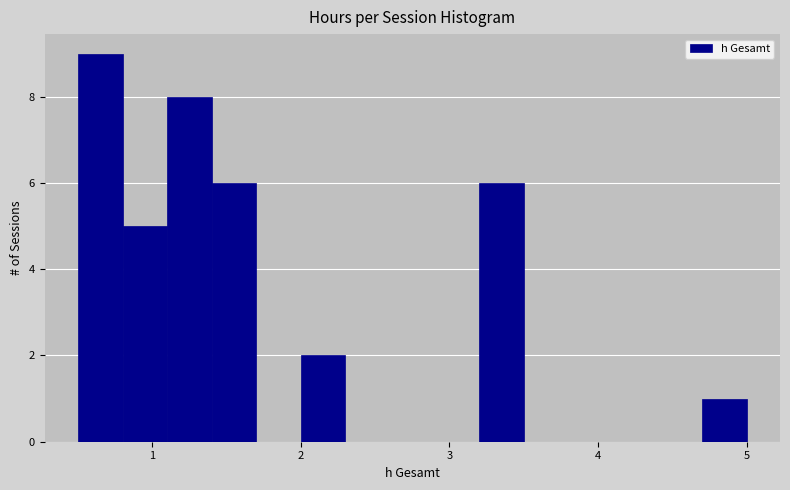

Read against the x-axis, roughly where is the centre of the tallest bar?

0.7